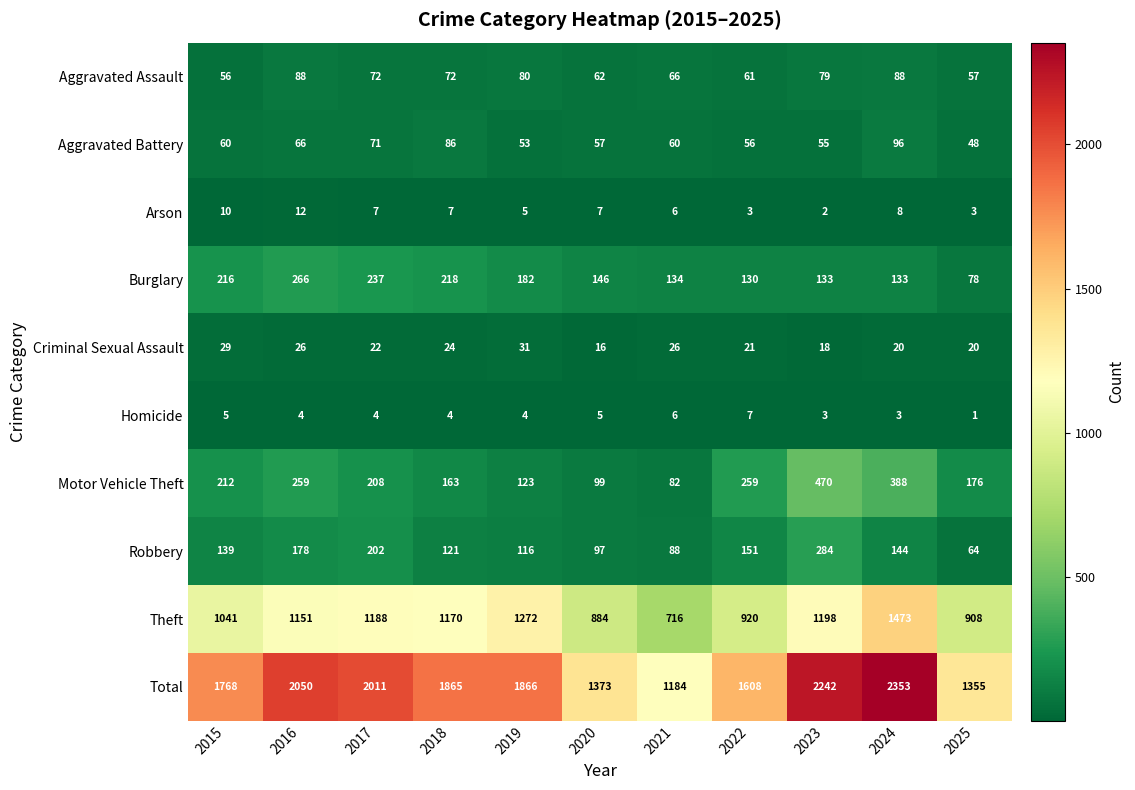

Which series has the largest total across all categories?

Total